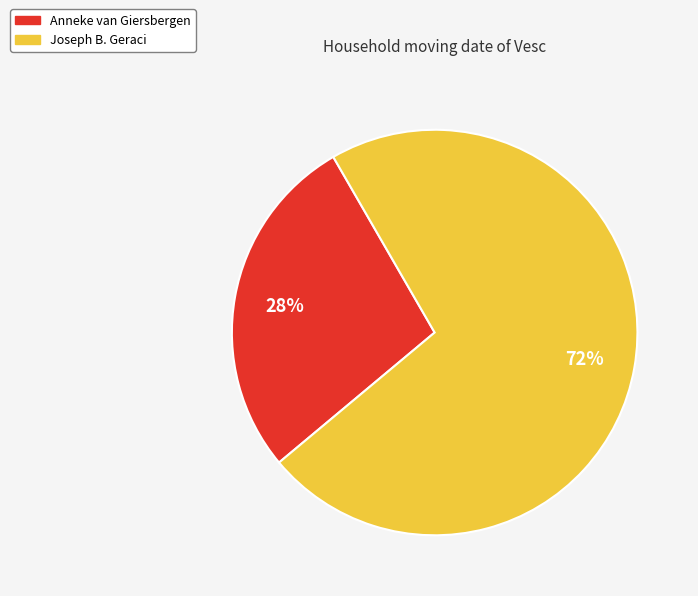

To the nearest percent, what percentage of the pie is Joseph B. Geraci?

72%